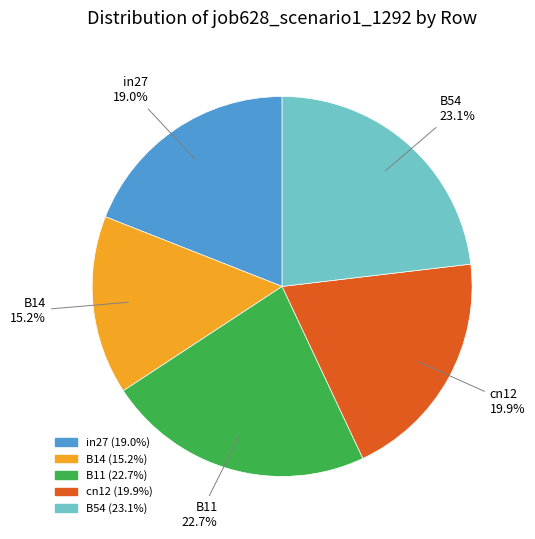

How much of the chart is everything except B54?

76.9%